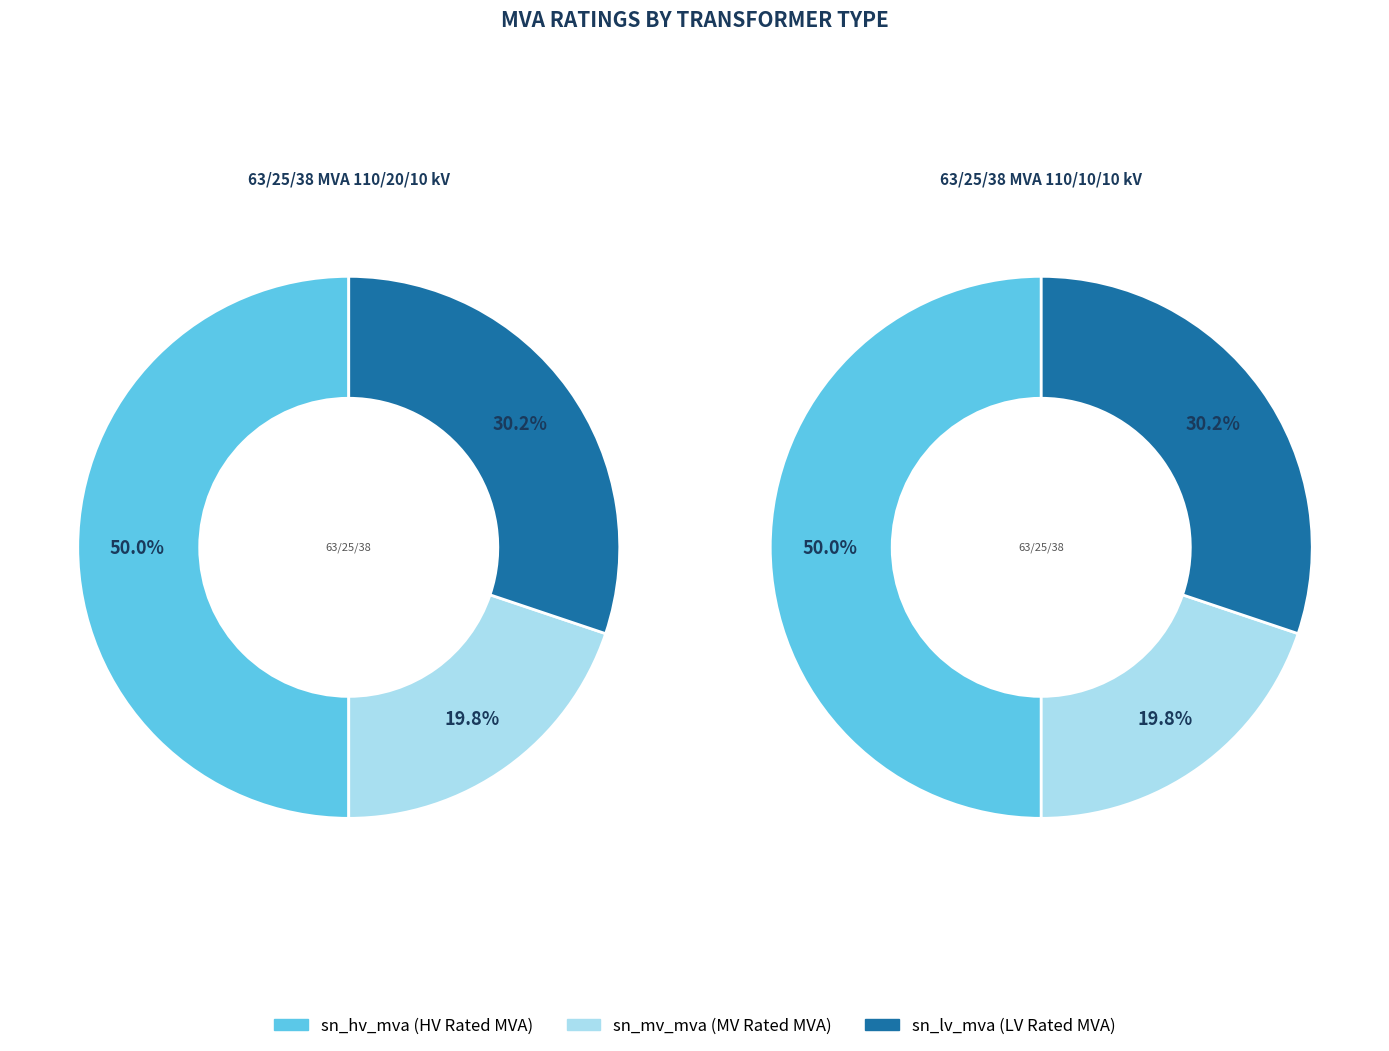

The 63/25/38 MVA 110/10/10 kV slice represents 50% of the pie. True or false?

True